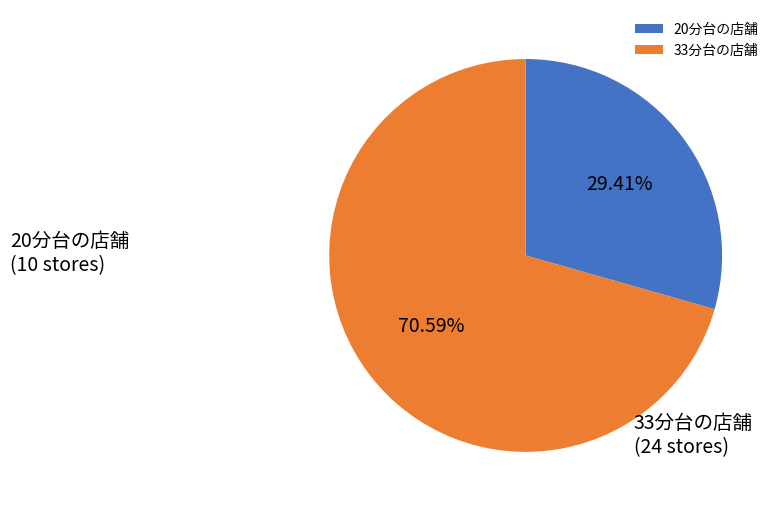

Is 20分台の店舗 the majority of the pie?

No